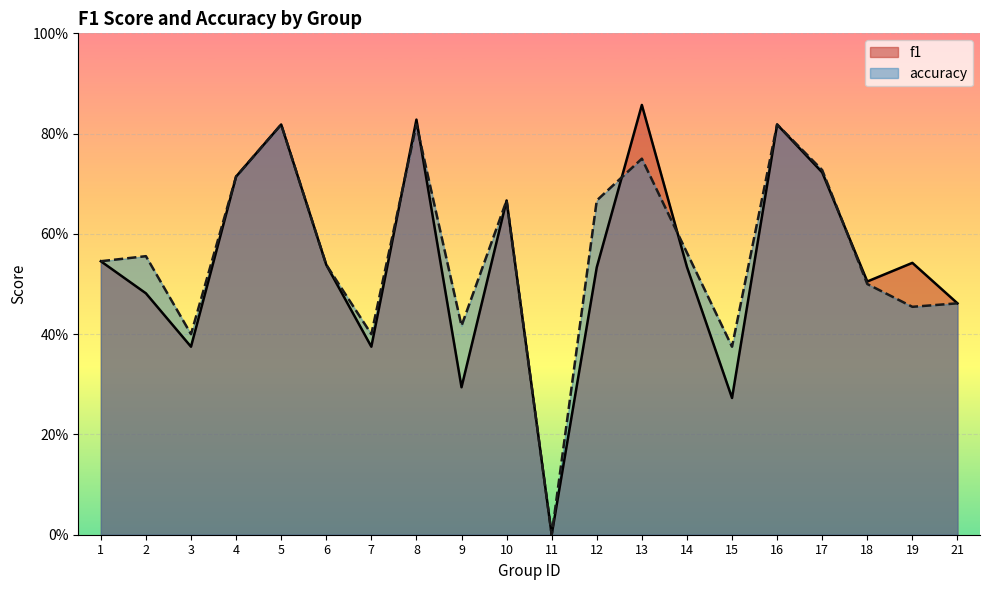

At which category does f1 reach its first local peak?

5